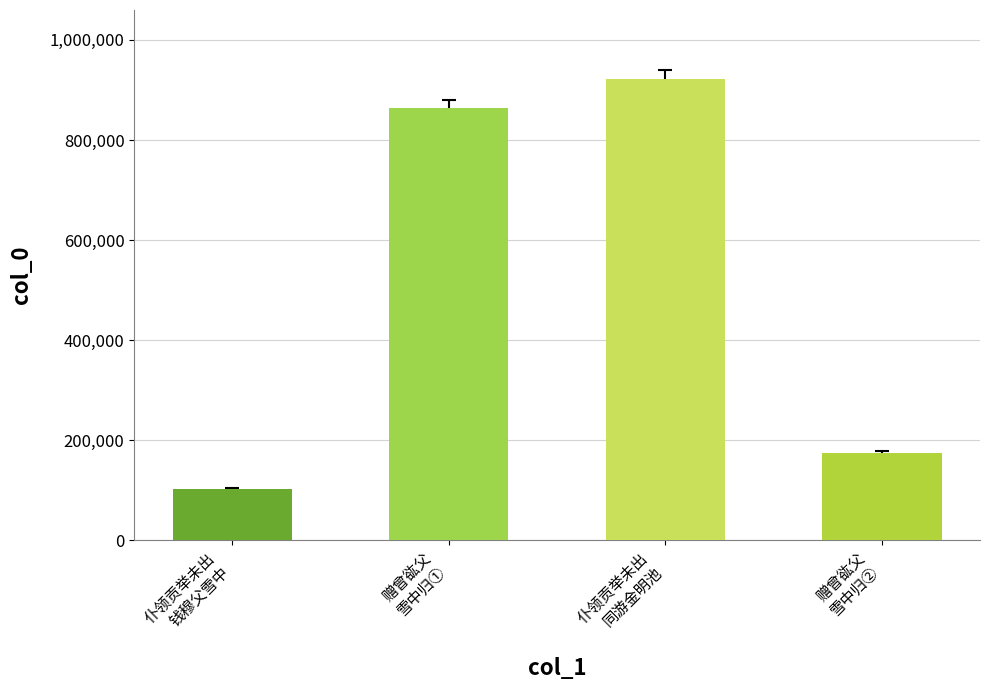

Reading left to right, what are all the values shown in this chart?

102402	863222	921631	173602